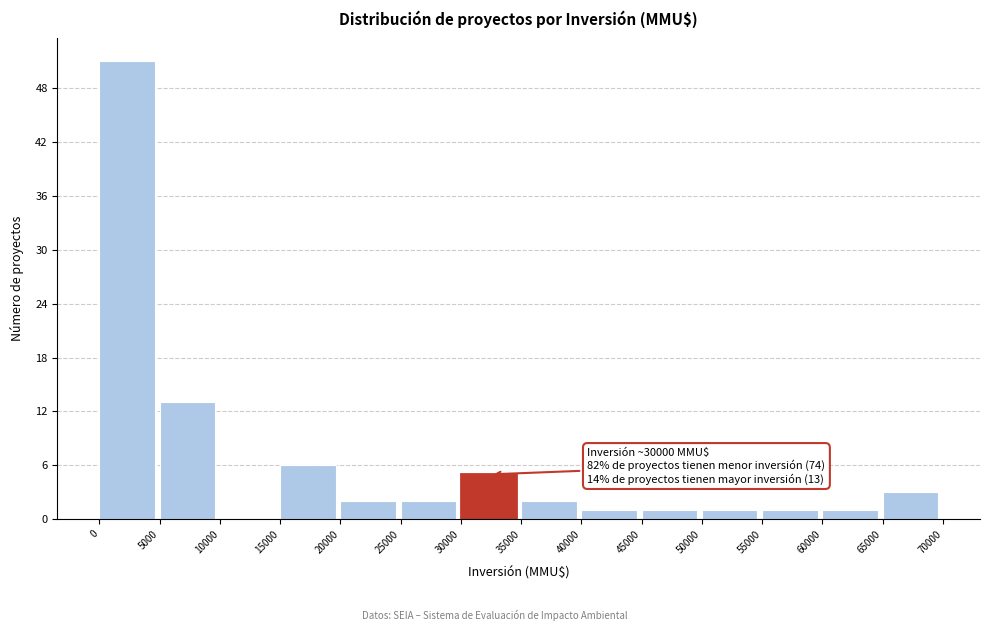

Which range on the x-axis has the tallest bar?

0 to 5000